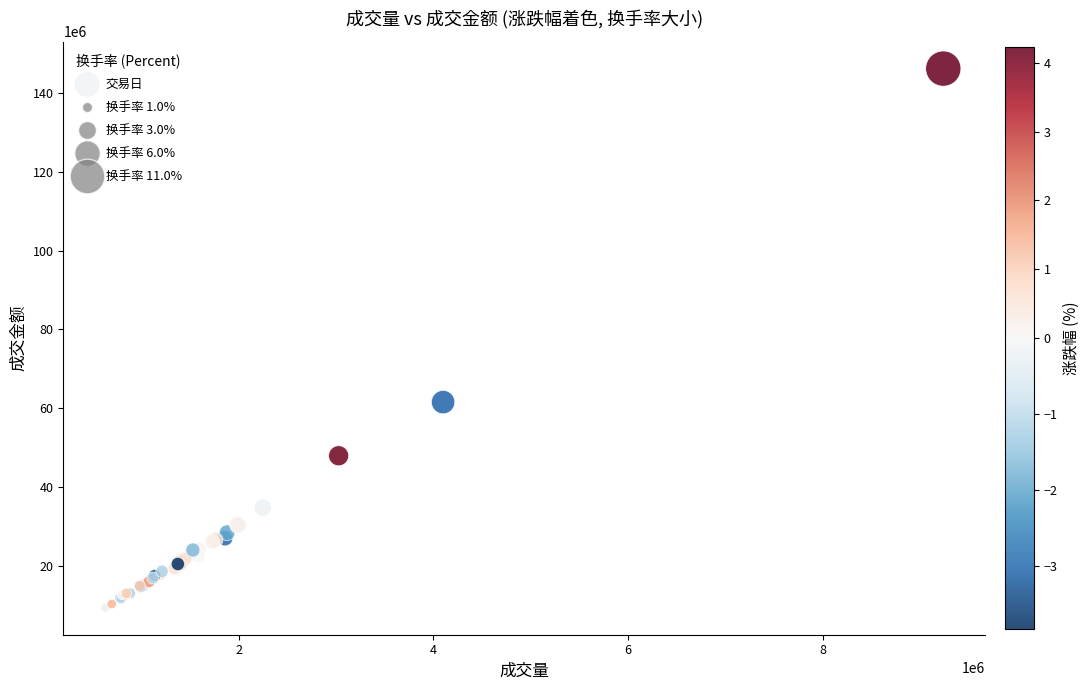

What Y value in the scatter plot is closest to 77772965?

61527904.0